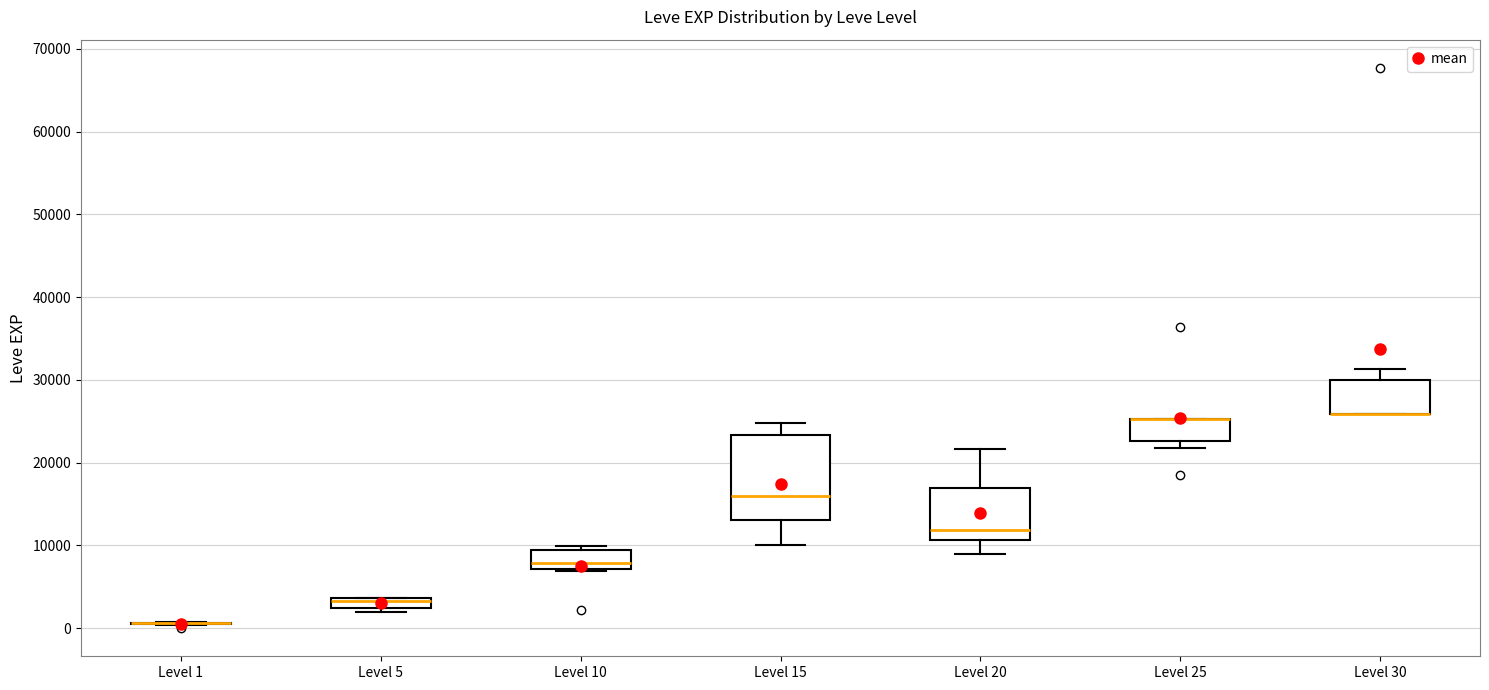

Which box is the tallest, from its lower edge to its upper edge?

Level 15